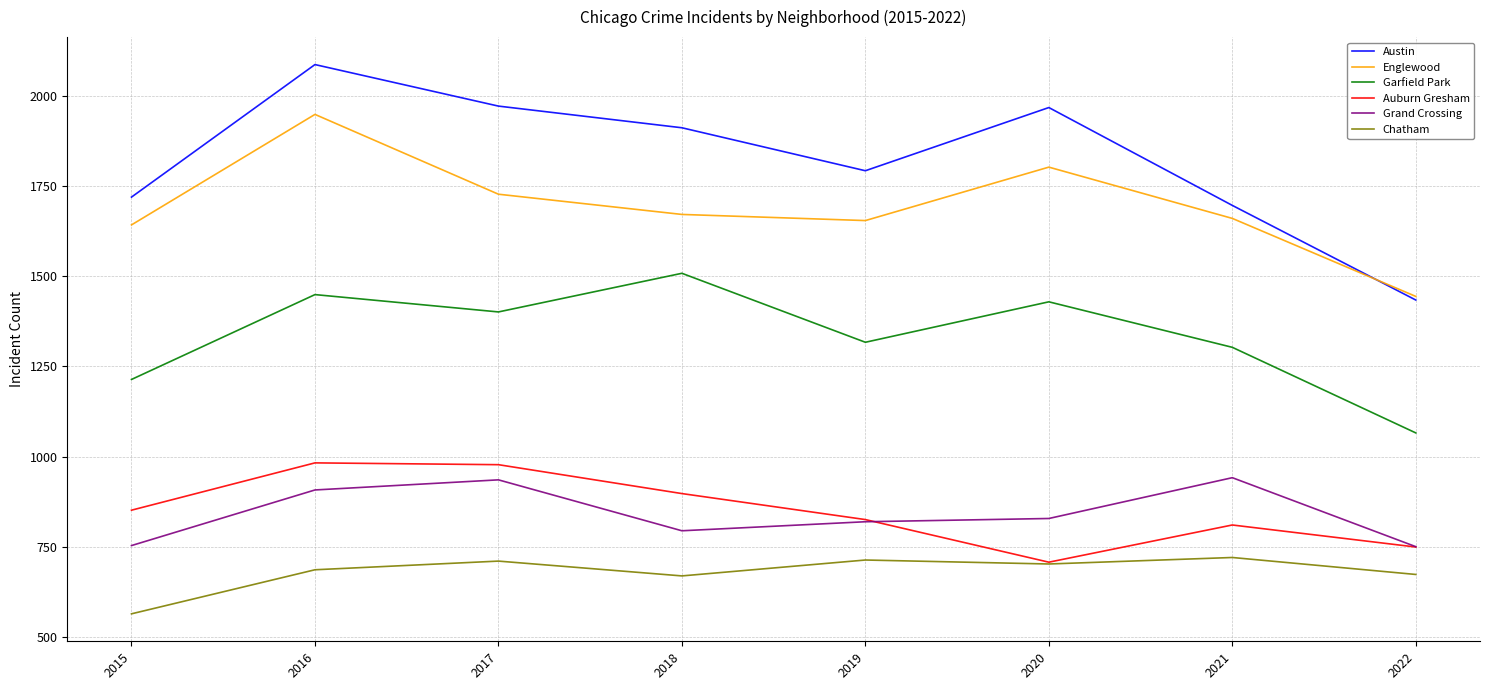

What are all the series names shown in the legend?

Austin, Englewood, Garfield Park, Auburn Gresham, Grand Crossing, Chatham